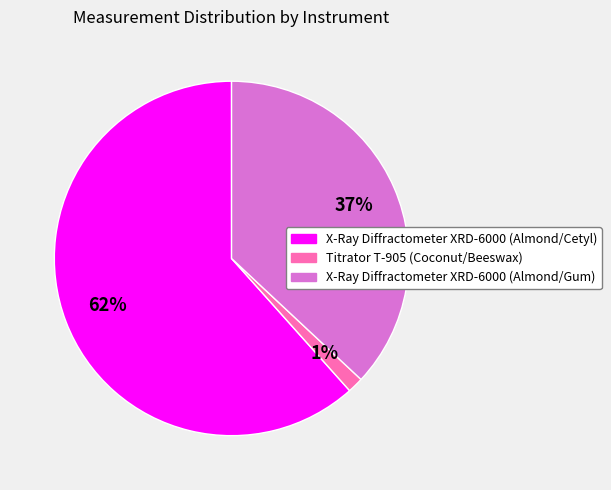

True or false: Titrator T-905 (Coconut/Beeswax) accounts for 1% of the total.

True